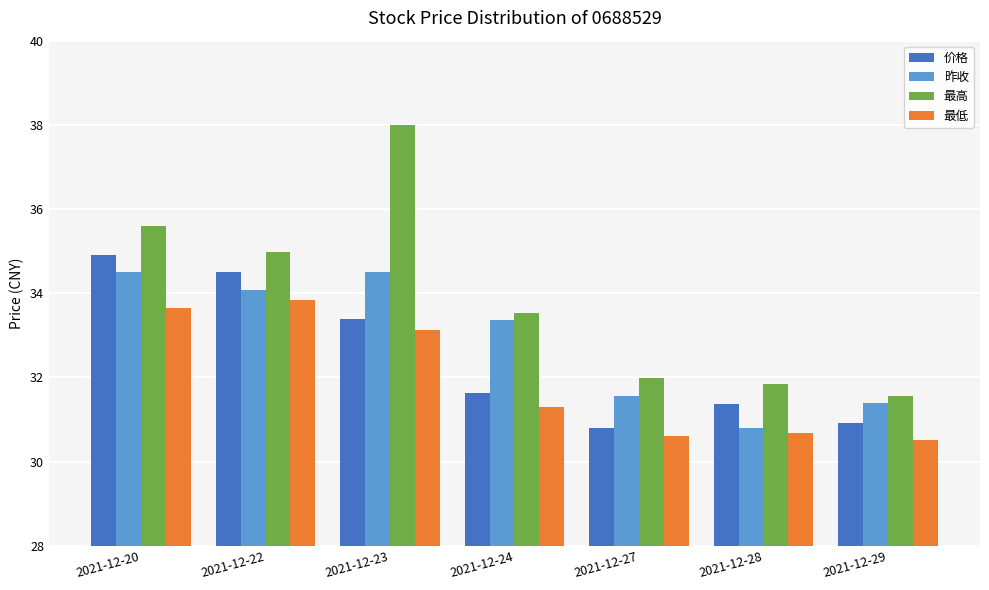

Rank the series by their maximum value, from highest to lowest.

最高, 价格, 昨收, 最低